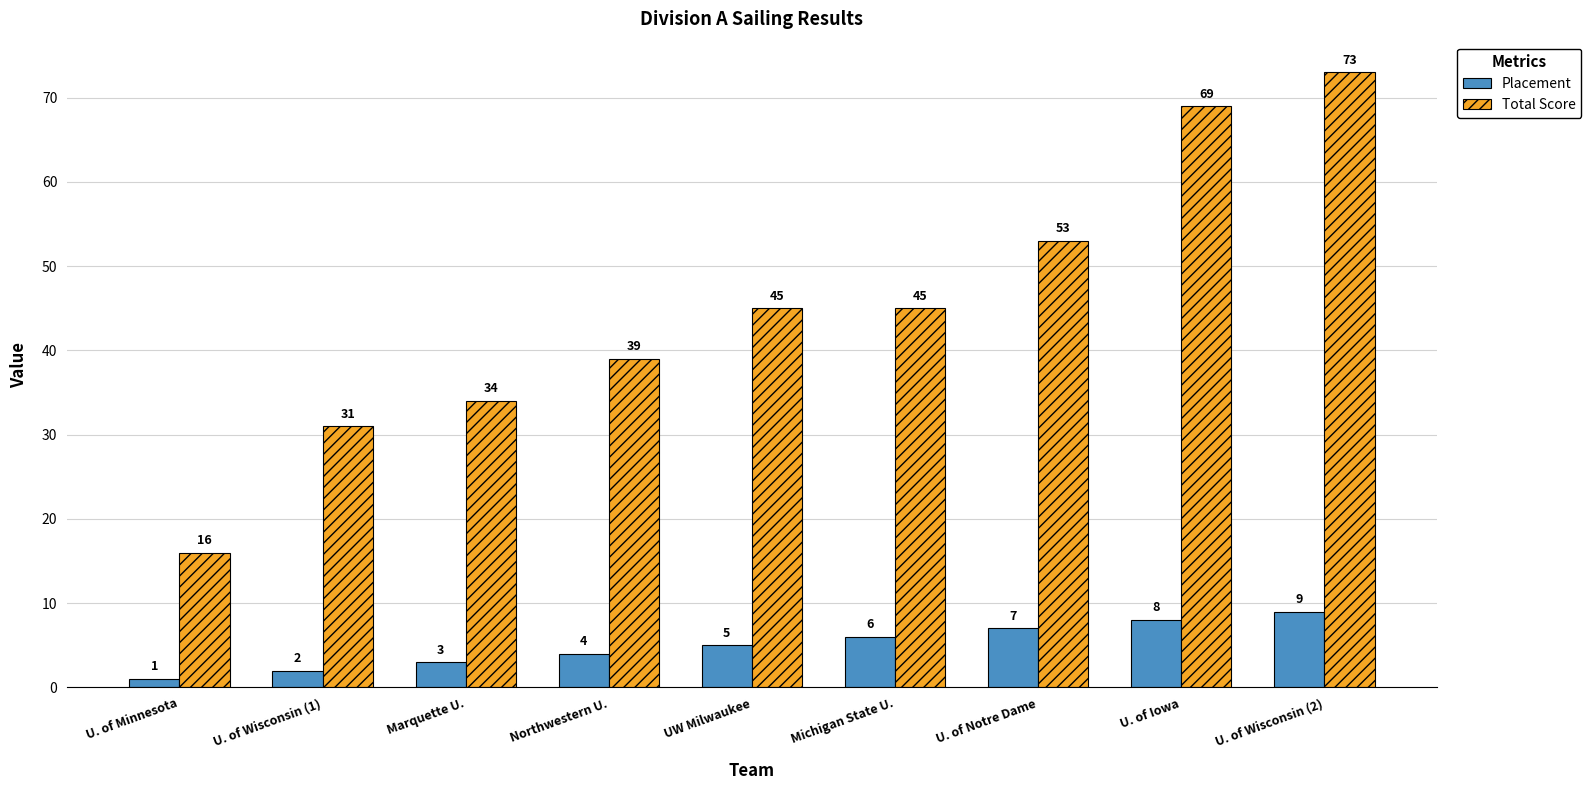

Rank the series by their maximum value, from highest to lowest.

Total Score, Placement